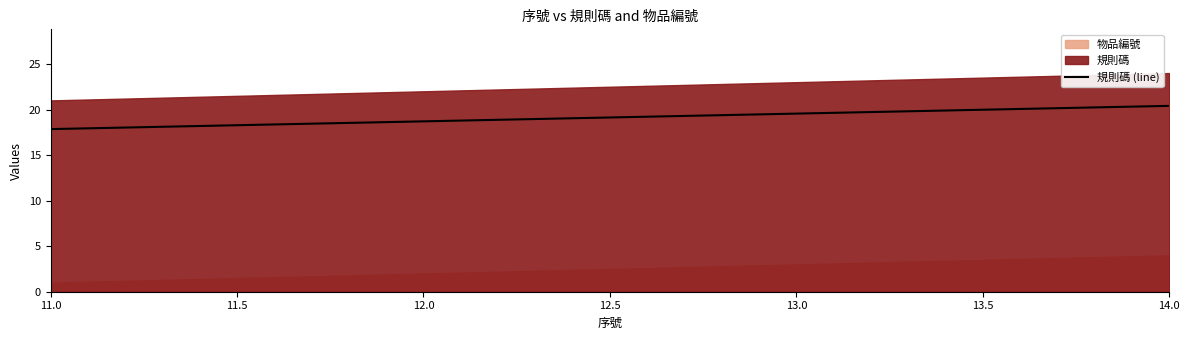

How many lines are shown in the chart?

1